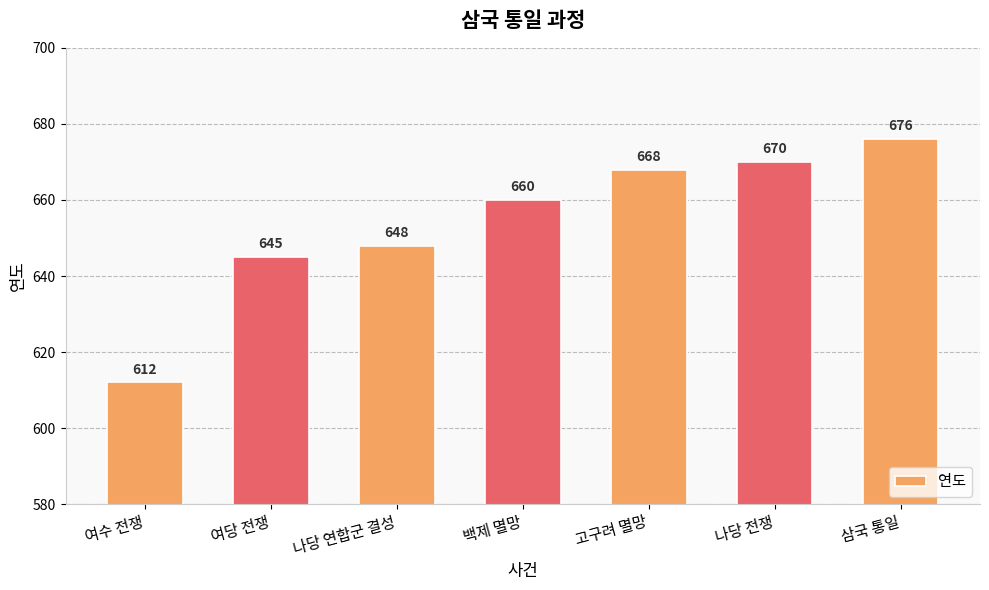

Reading right to left, transcribe all the data shown in this chart.

삼국 통일=676	나당 전쟁=670	고구려 멸망=668	백제 멸망=660	나당 연합군 결성=648	여당 전쟁=645	여수 전쟁=612